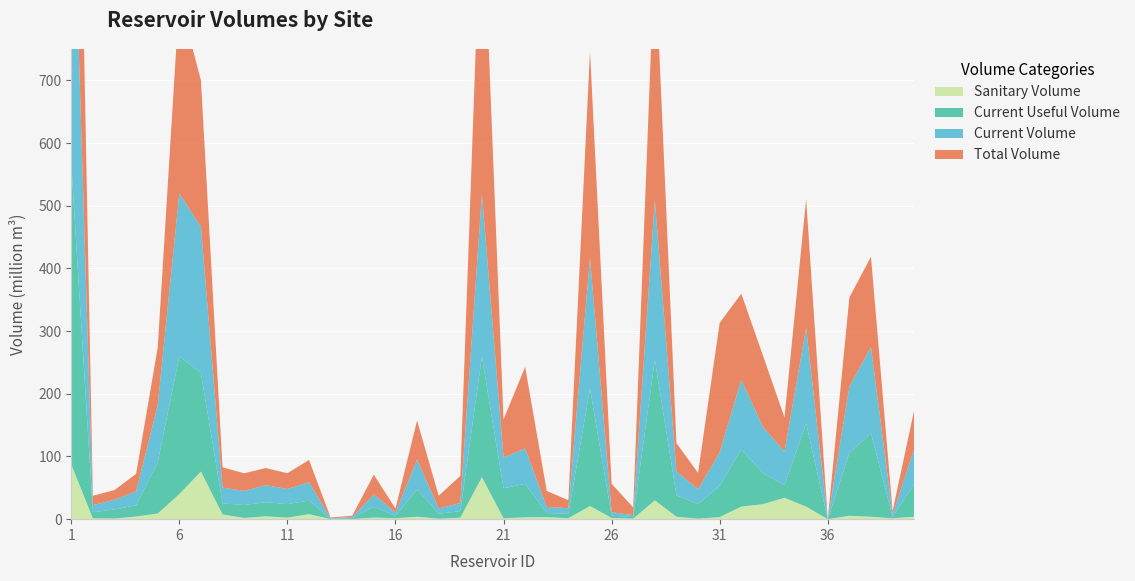

Reading left to right, what are all the values shown in this chart?

sanitary_volume: 1=87.2	2=1.4	3=1.0	4=4.2	5=9.0	6=40.0	7=76.0	8=7.5	9=2.0	10=4.6	11=2.4	12=8.0	13=0.1	14=0.2	15=2.5	16=1.5	17=3.9	18=0.7	19=2.4	20=67.0	21=1.3	22=3.0	23=3.2	24=1.5	25=21.0	26=2.0	27=0.8	28=30.0	29=3.9	30=0.7	31=3.4	32=20.0	33=24.0	34=34.2	35=20.0	36=0.0	37=5.4	38=3.8	39=1.4	40=3.9
current_useful_volume: 1=480.9	2=9.8	3=14.5	4=18.1	5=81.7	6=219.9	7=157.2	8=17.7	9=20.5	10=22.5	11=21.7	12=21.5	13=0.7	14=1.5	15=17.2	16=3.7	17=43.7	18=7.8	19=10.5	20=192.2	21=47.9	22=53.4	23=6.5	24=7.2	25=187.4	26=3.6	27=2.4	28=224.3	29=34.3	30=23.2	31=49.9	32=91.3	33=49.6	34=19.8	35=132.6	36=0.0	37=100.3	38=133.5	39=2.3	40=52.1
current_volume: 1=568.1	2=11.2	3=15.5	4=22.3	5=90.7	6=259.9	7=233.2	8=25.2	9=22.5	10=27.1	11=24.1	12=29.5	13=0.8	14=1.7	15=19.7	16=5.2	17=47.6	18=8.5	19=12.9	20=259.2	21=49.2	22=56.4	23=9.7	24=8.7	25=208.4	26=5.6	27=3.2	28=254.3	29=38.2	30=23.9	31=53.3	32=111.3	33=73.6	34=54.0	35=152.6	36=0.0	37=105.7	38=137.3	39=3.7	40=56.1
total_volume: 1=655.3	2=15.1	3=15.5	4=27.7	5=92.2	6=311.8	7=233.6	8=32.3	9=28.2	10=27.3	11=25.2	12=35.4	13=1.0	14=2.3	15=31.6	16=6.5	17=62.3	18=20.2	19=43.2	20=506.0	21=60.9	22=130.0	23=25.5	24=12.8	25=330.0	26=45.2	27=12.3	28=400.0	29=45.0	30=26.1	31=206.5	32=137.1	33=114.0	34=54.2	35=205.6	36=0.0	37=142.2	38=144.0	39=5.5	40=62.1